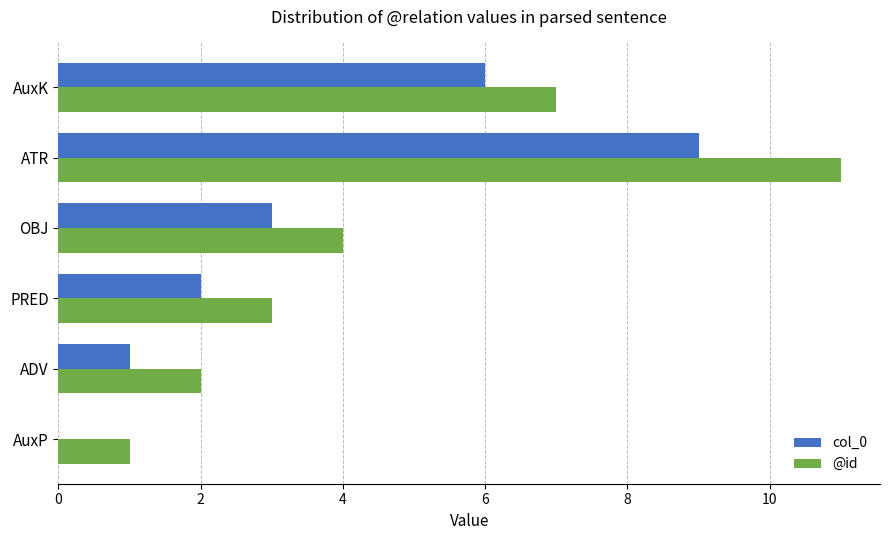

What is the sum of all col_0 values?

21